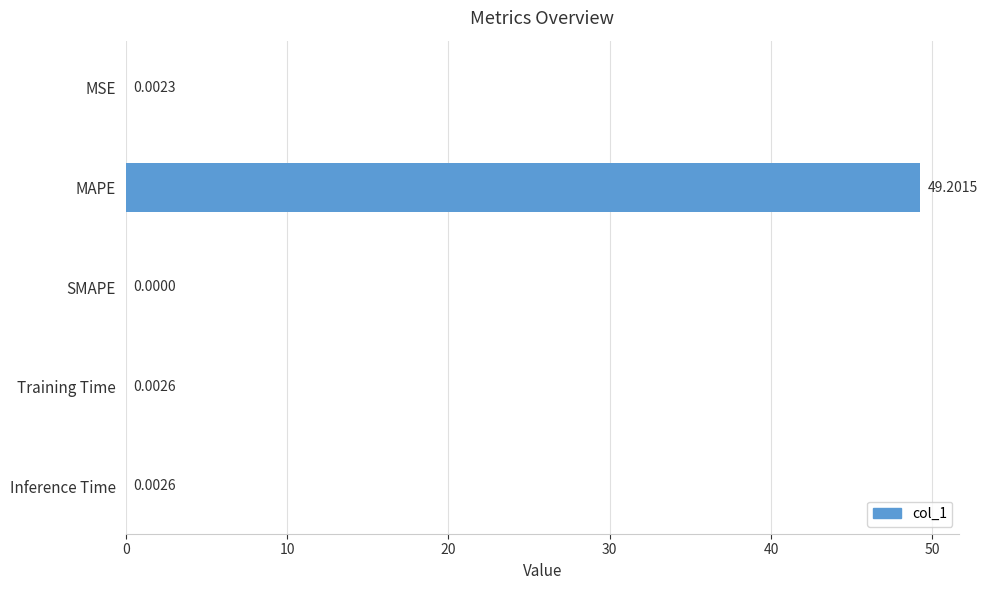

Between Inference Time and SMAPE, which is larger?

Inference Time